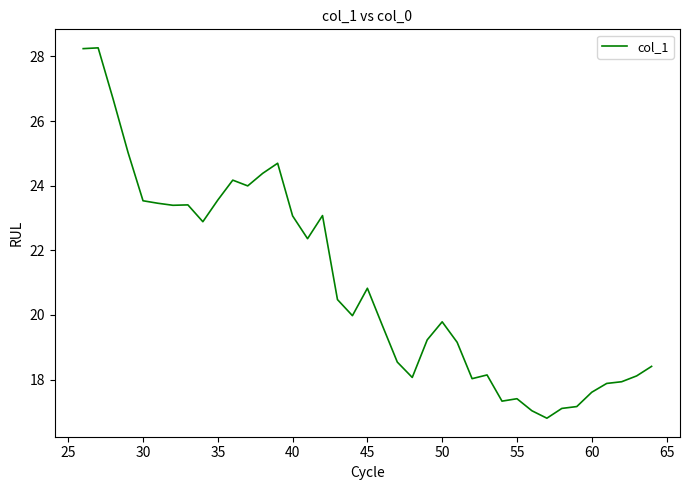

What is the difference between the maximum and minimum values?

11.5